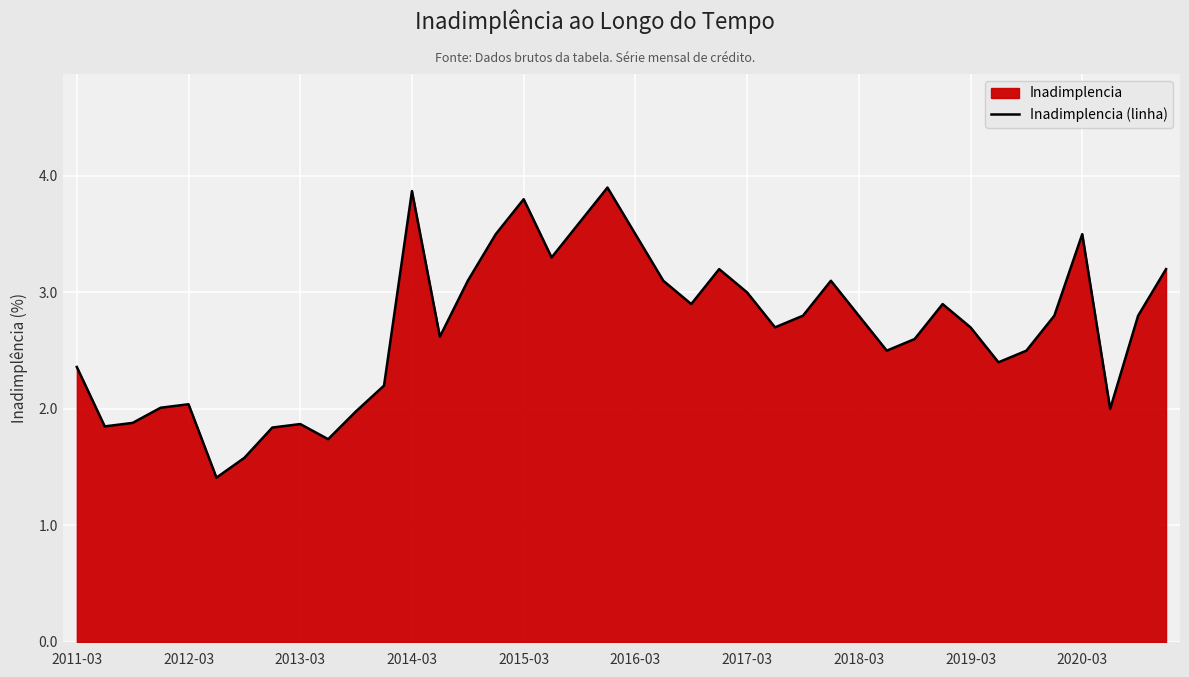

True or false: the data shows 2.4 at 33.

True